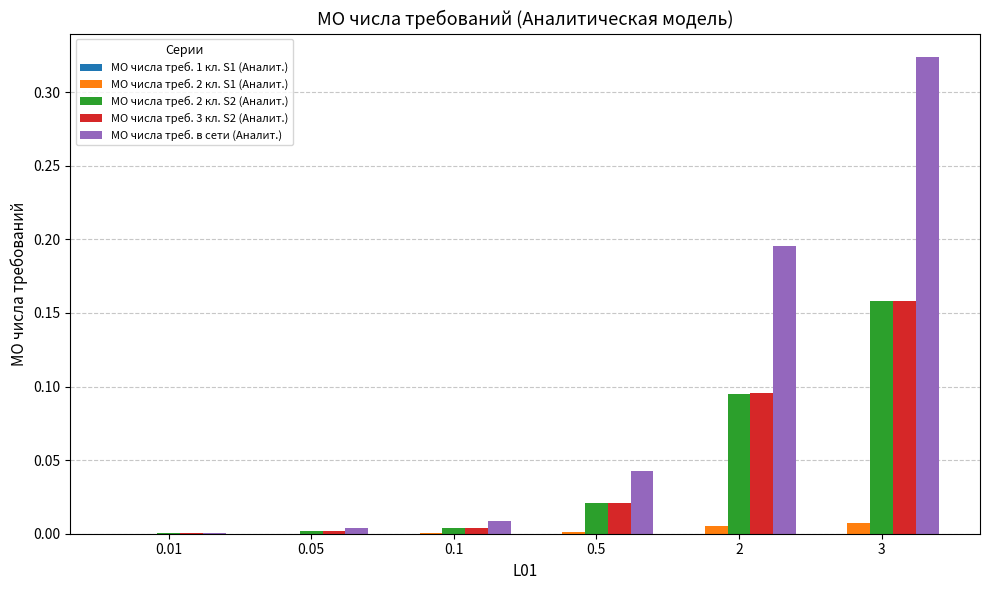

Which series changed the most between 0.5 and 3?

МО числа треб. в сети (Аналит.)